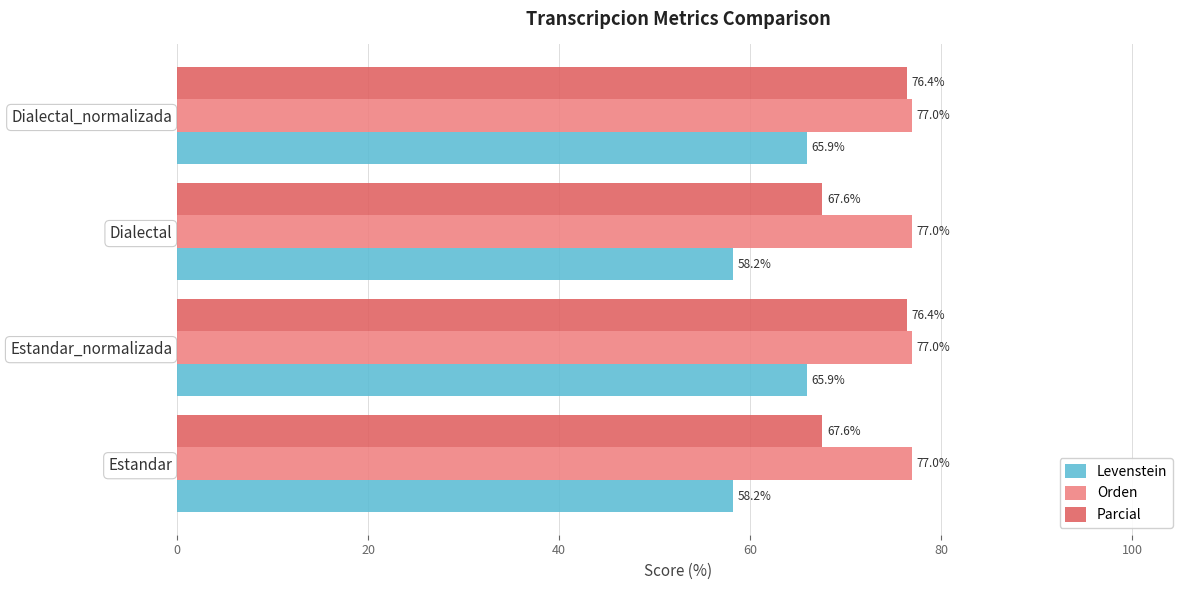

Which series changed the most between Estandar and Dialectal_normalizada?

Parcial